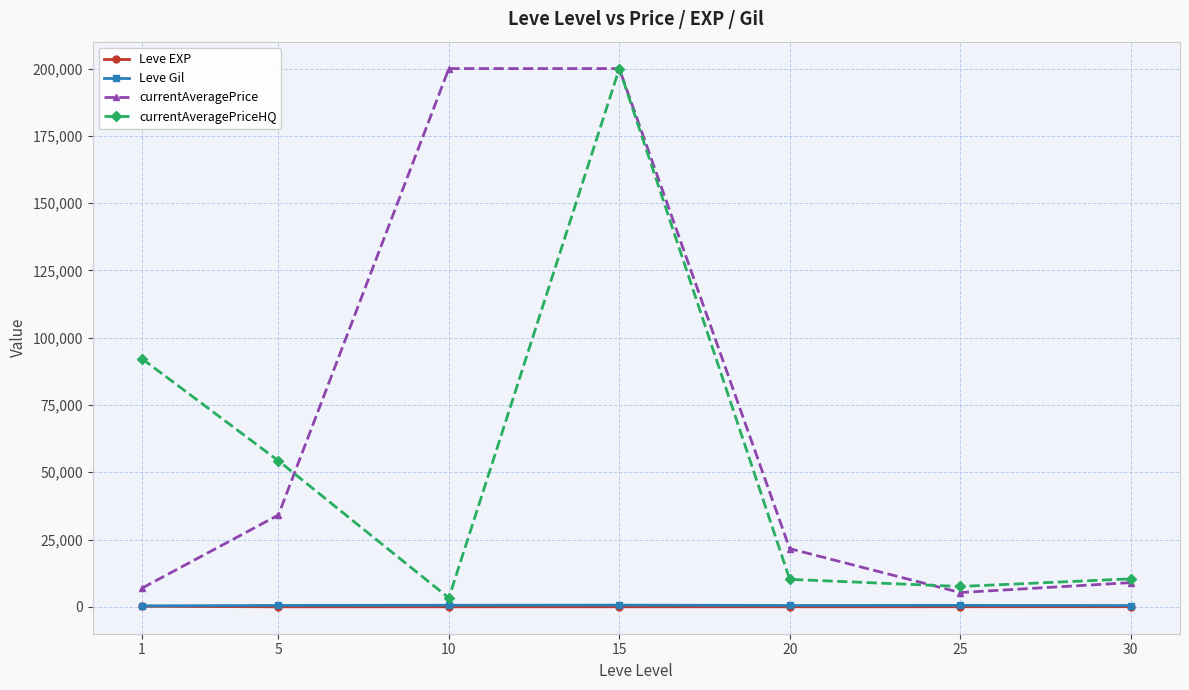

True or false: Leve Gil and currentAveragePrice intersect in this chart.

False